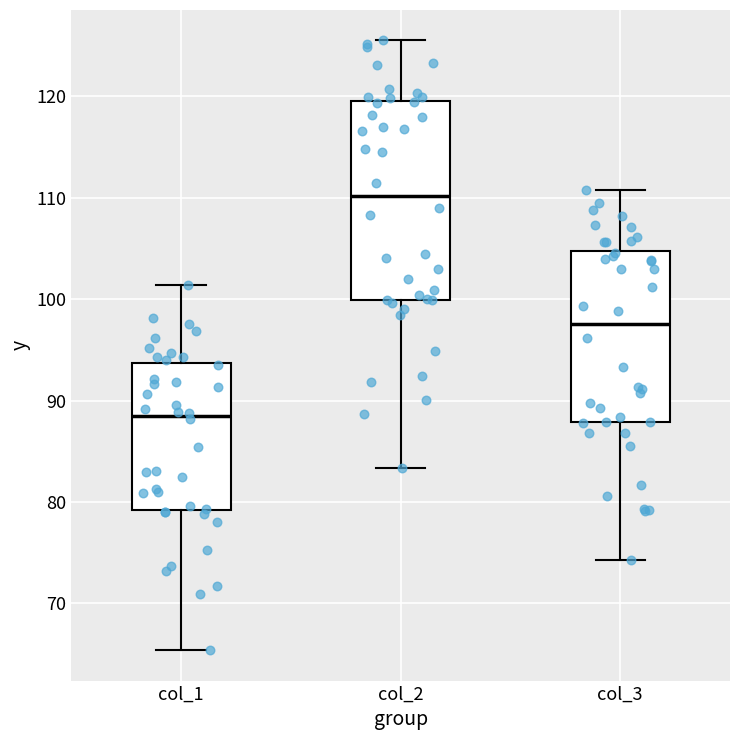

Where does the upper whisker of the box for col_3 end on the y-axis? The values are not printed on the chart, so give them approximately, as read against the axis.

111